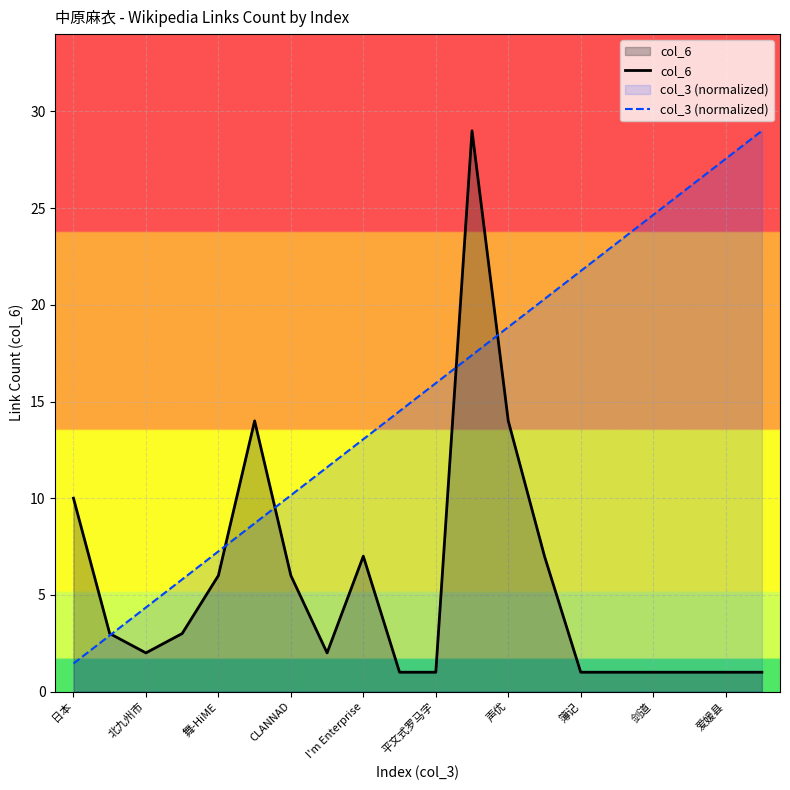

Rank the series at 日本 from lowest to highest value.

col_3 (normalized), col_6